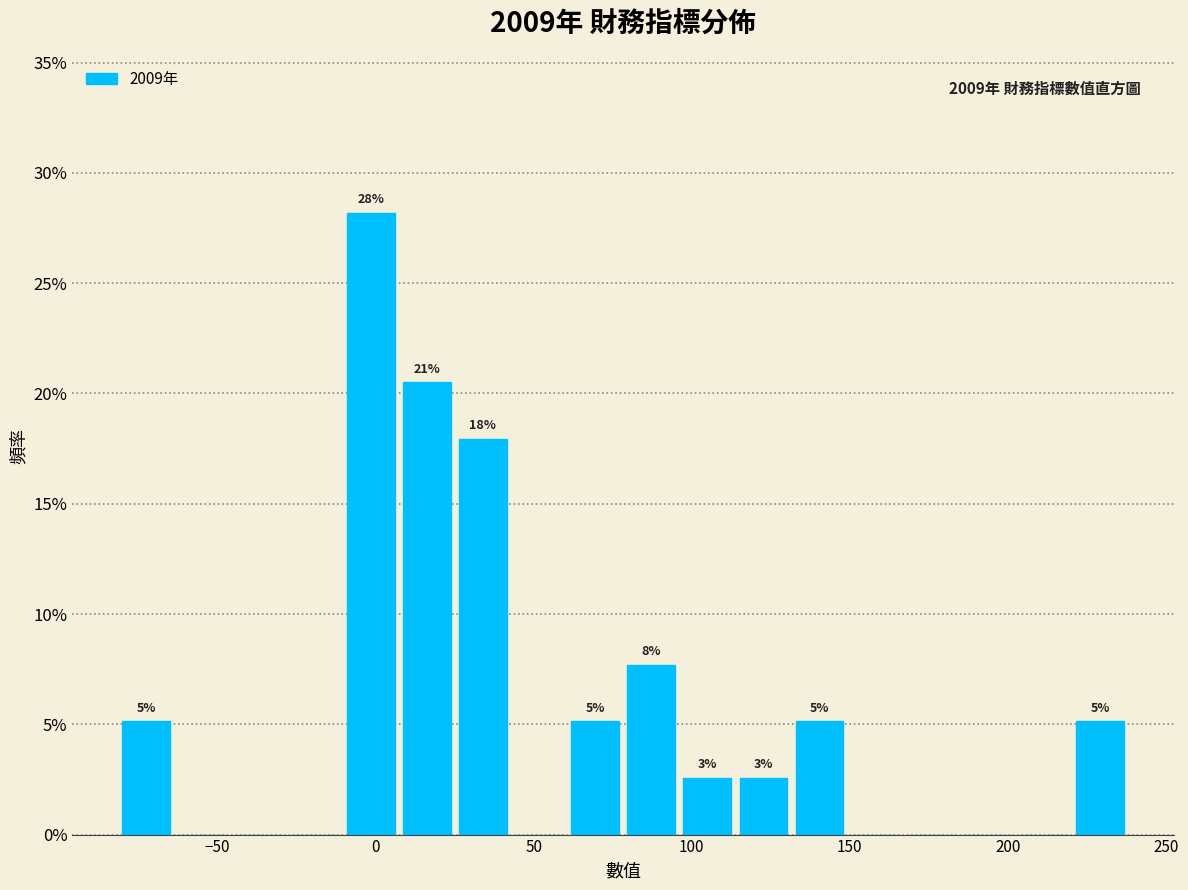

Around what value on the x-axis is the tallest bar? Give the approximate position of its centre, as read against the axis.

0